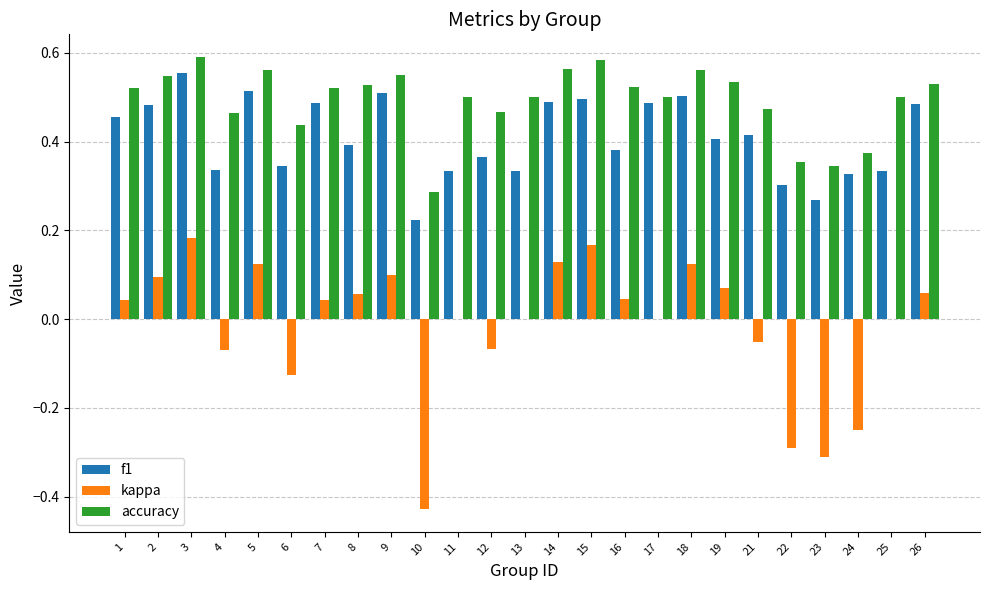

At which label does f1 reach its peak?

3